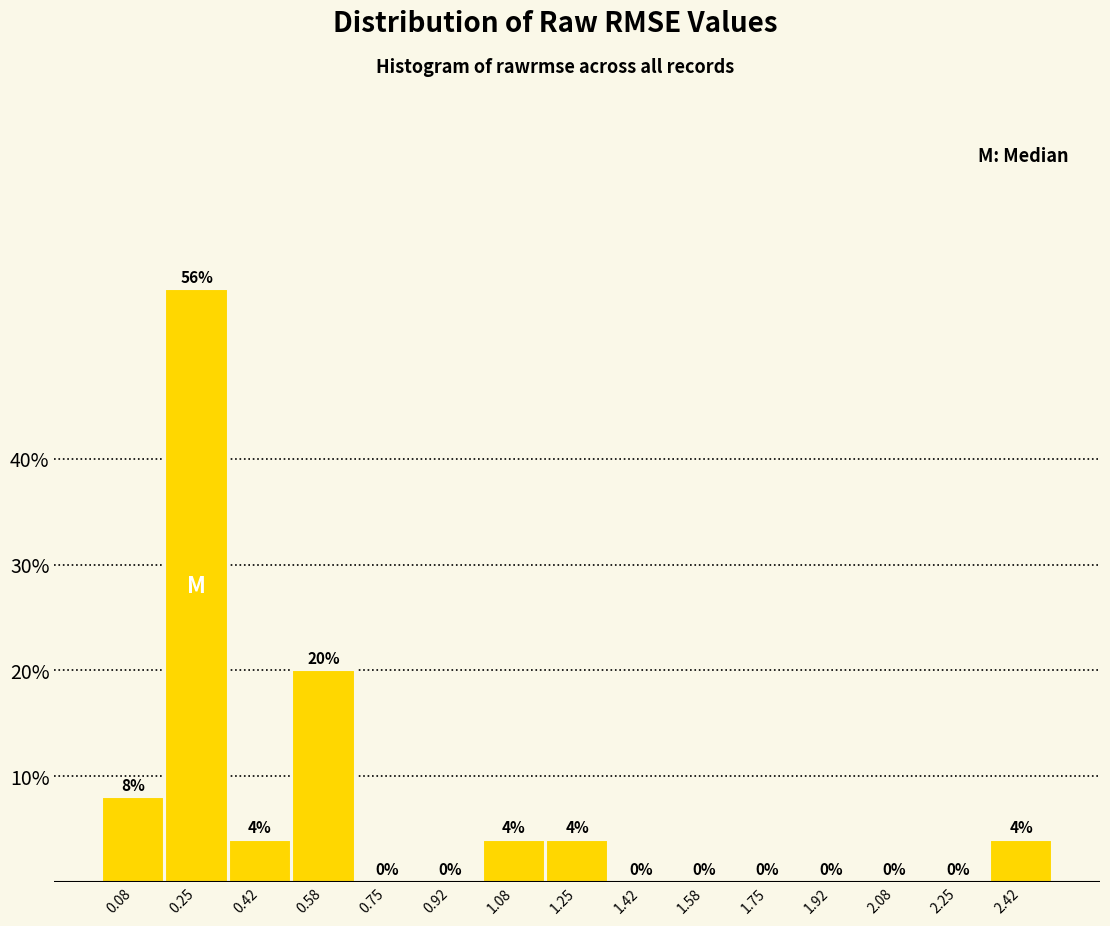

Reading left to right, transcribe this chart: for each bar, give the range it covers on the x-axis and its height. The bar edges are not printed on the chart, so give them approximately, as read against the axis.

0.00 to 0.16: 8
0.16 to 0.34: 56
0.34 to 0.50: 4
0.50 to 0.66: 20
0.66 to 0.84: 0
0.84 to 1.00: 0
1.00 to 1.16: 4
1.16 to 1.34: 4
1.34 to 1.50: 0
1.50 to 1.66: 0
1.66 to 1.84: 0
1.84 to 2.00: 0
2.00 to 2.16: 0
2.16 to 2.34: 0
2.34 to 2.50: 4